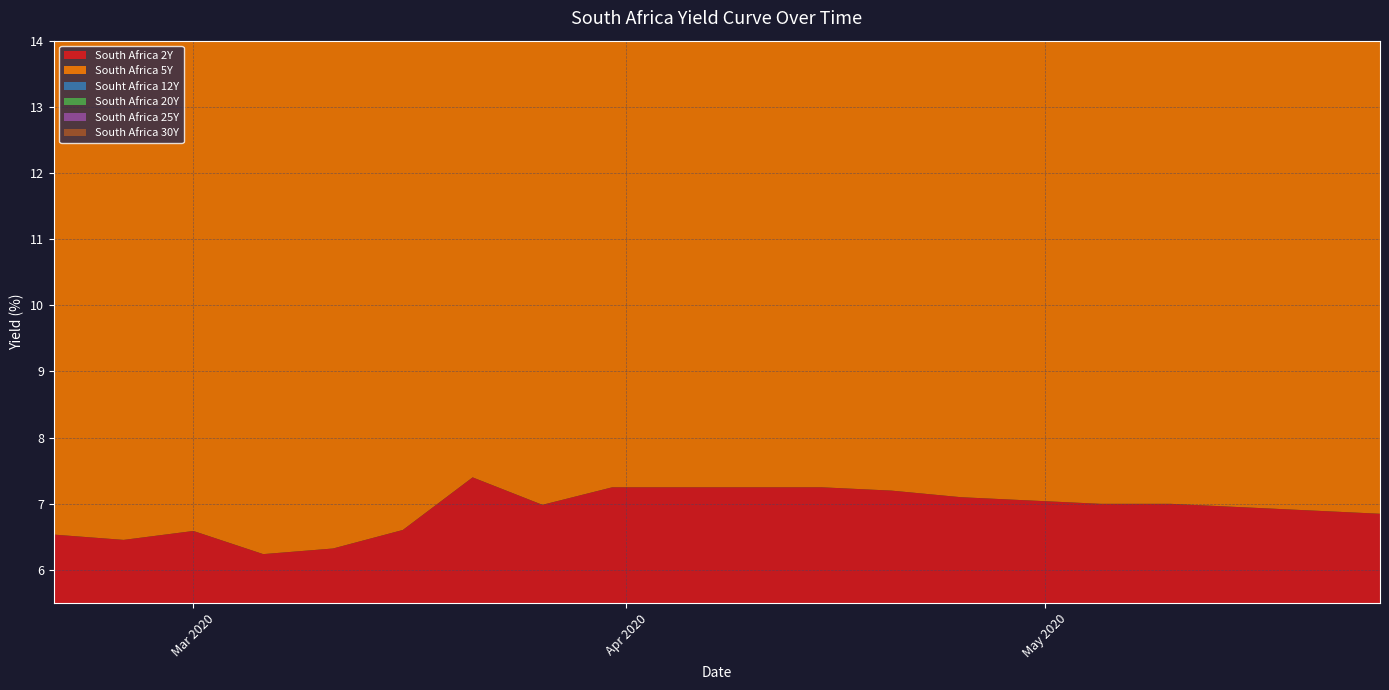

Reading left to right, transcribe all the data shown in this chart.

South Africa 2Y: 6.5	6.5	6.6	6.2	6.3	6.6	7.4	7.0	7.2	7.2	7.2	7.2	7.2	7.1	7.0	7.0	7.0	7.0	6.9	6.8
South Africa 5Y: 7.9	7.9	8.2	8.0	8.2	9.4	10.4	10.3	10.4	10.4	10.4	10.4	10.2	10.0	9.8	9.6	9.5	9.4	9.3	9.2
Souht Africa 12Y: 9.3	9.2	9.5	9.5	9.8	11.3	12.2	11.9	12.0	12.0	12.0	11.9	11.7	11.5	11.3	11.1	11.0	10.9	10.8	10.7
South Africa 20Y: 10.0	10.0	10.2	10.2	10.4	11.8	12.7	12.1	12.4	12.4	12.4	12.2	12.0	11.8	11.6	11.4	11.3	11.2	11.1	11.0
South Africa 25Y: 10.1	10.0	10.3	10.3	10.5	11.9	12.8	12.1	12.4	12.4	12.4	12.2	12.1	11.8	11.7	11.4	11.3	11.2	11.2	11.1
South Africa 30Y: 10.1	10.0	10.3	10.2	10.5	11.9	12.7	12.1	12.3	12.3	12.3	12.2	12.0	11.8	11.6	11.4	11.3	11.2	11.1	11.0